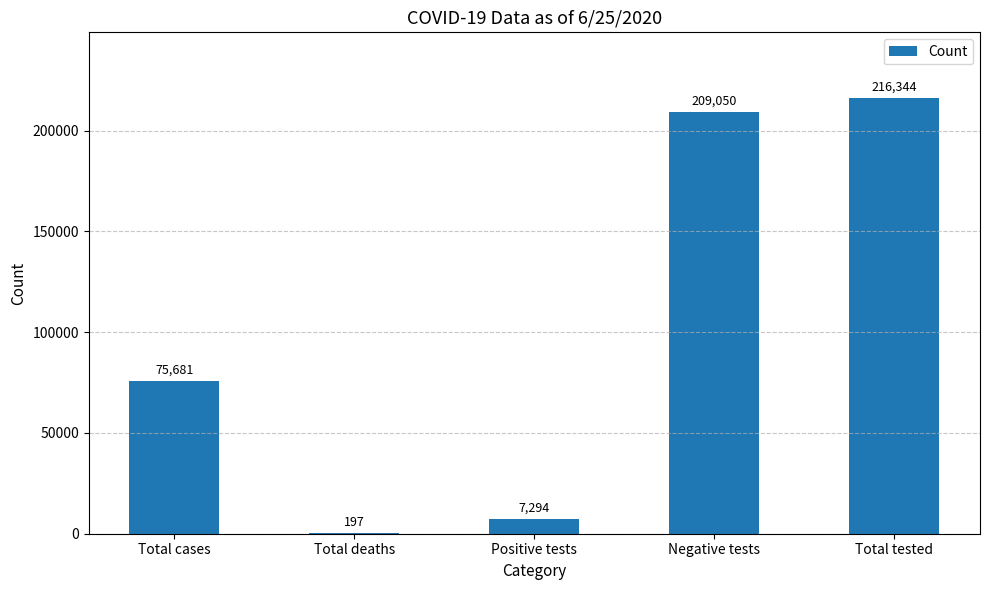

What is the sum of all values?

508566